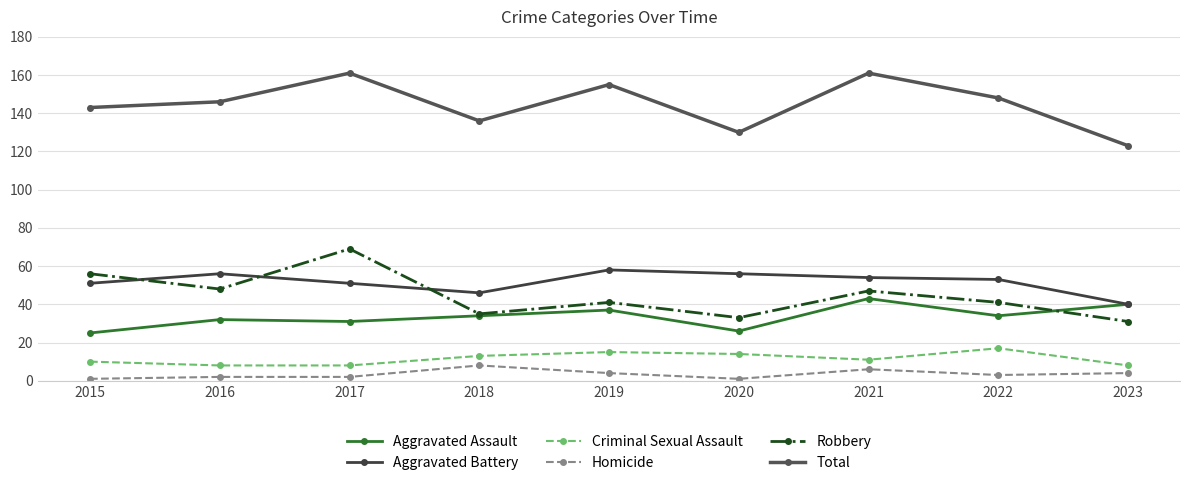

Rank the series at 2015 from highest to lowest value.

Total, Robbery, Aggravated Battery, Aggravated Assault, Criminal Sexual Assault, Homicide